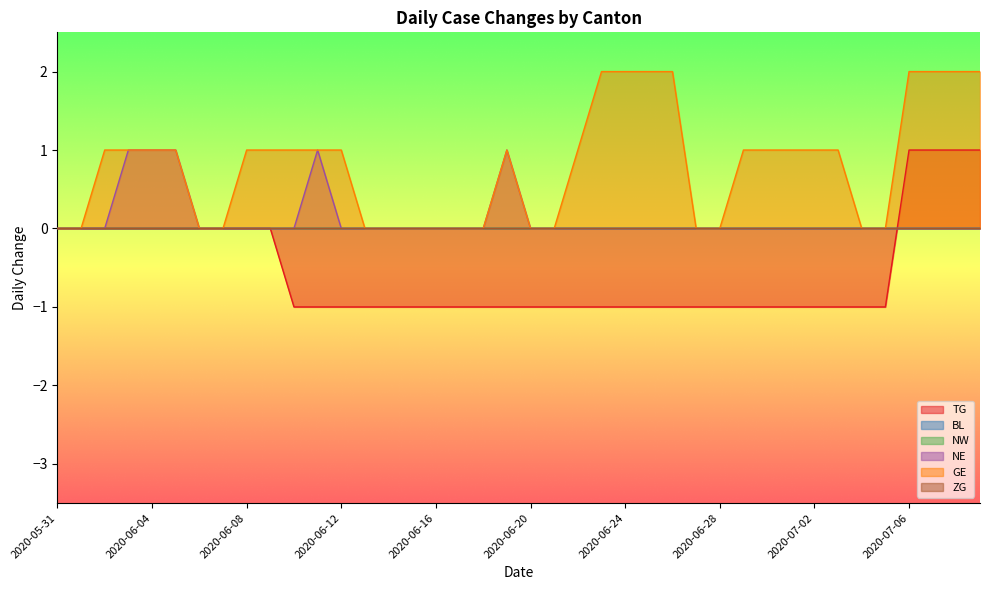

Which series has the largest range (max minus min)?

TG